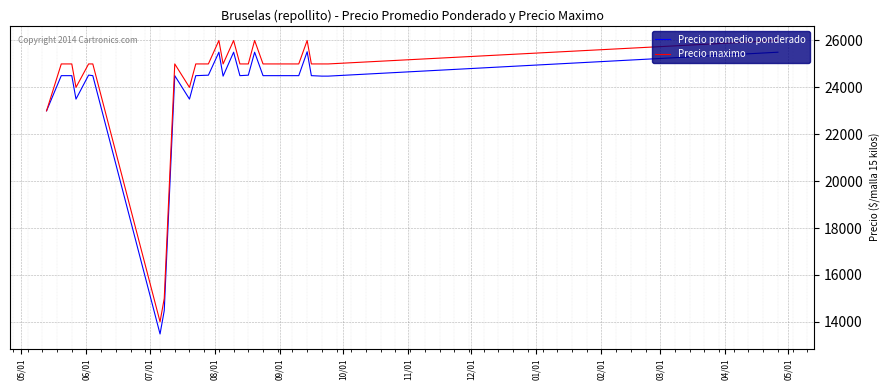

How many lines are shown in the chart?

2